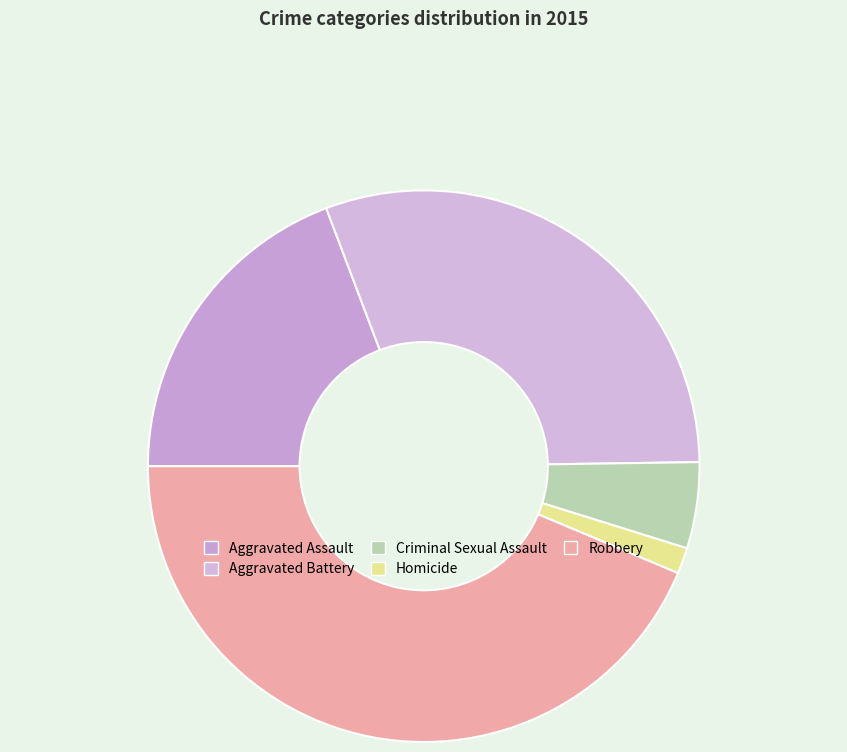

What is the total percentage of Aggravated Assault and Aggravated Battery?

49.8%